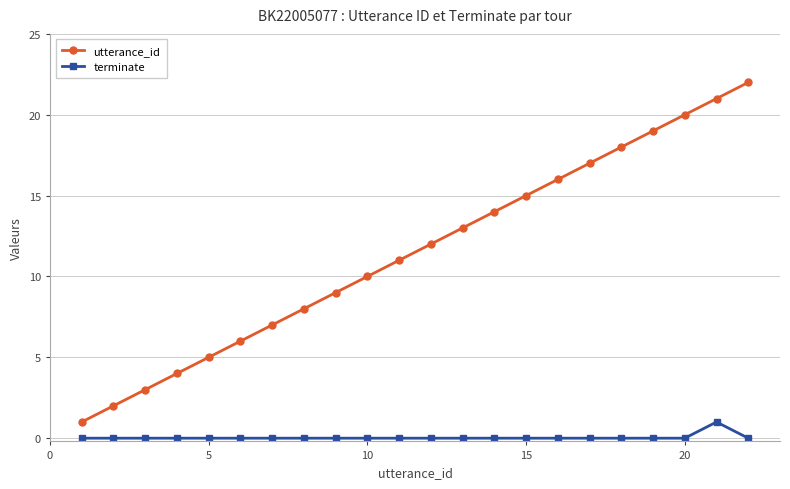

Reading left to right, what are all the values shown in this chart?

utterance_id: 1	2	3	4	5	6	7	8	9	10	11	12	13	14	15	16	17	18	19	20	21	22
terminate: 0	0	0	0	0	0	0	0	0	0	0	0	0	0	0	0	0	0	0	0	1	0